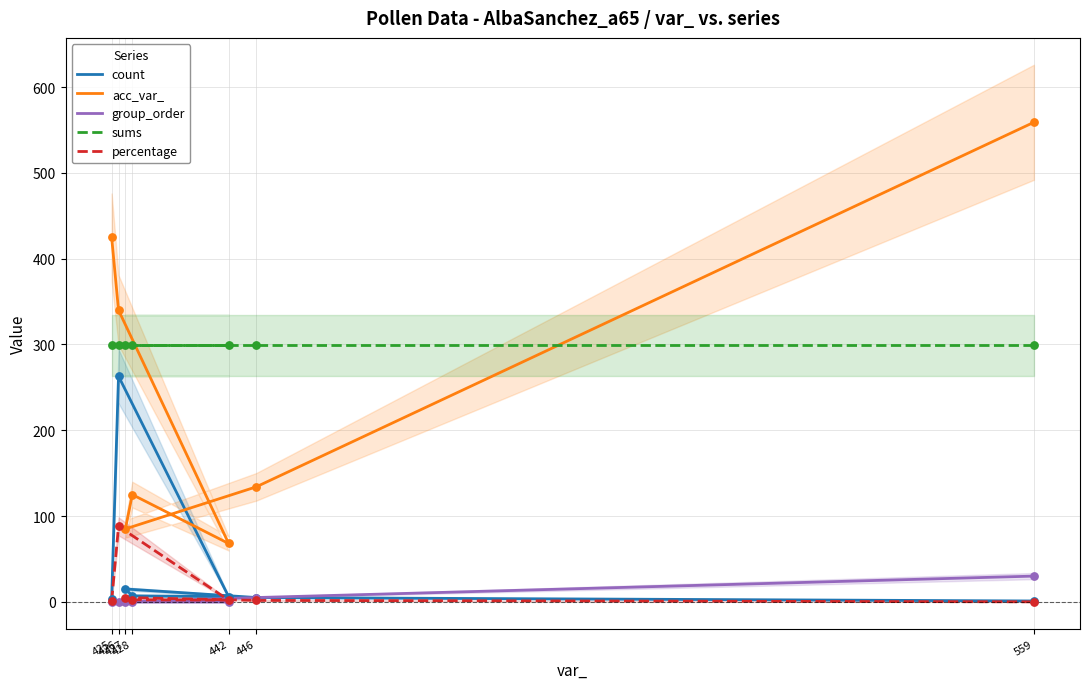

At how many categories does at least one series exceed 558?

1